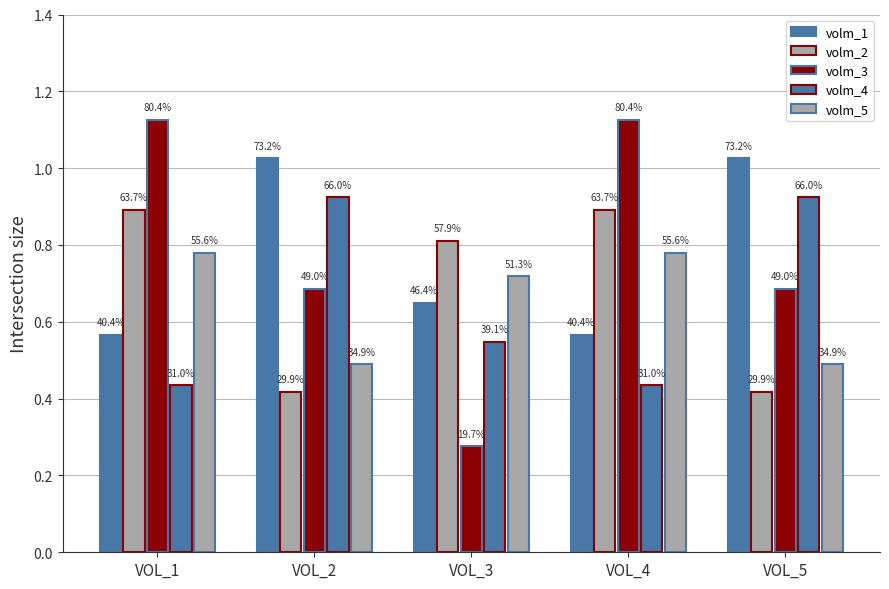

What is the maximum value shown in the chart?

1.1